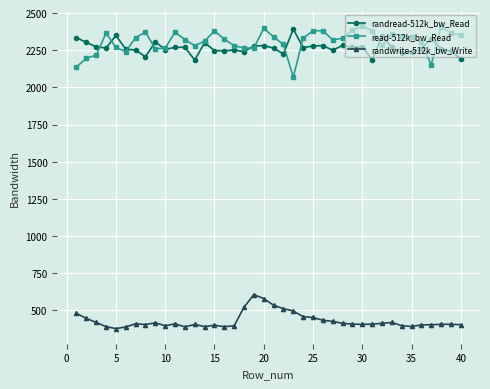

True or false: randread-512k_bw_Read and randwrite-512k_bw_Write intersect in this chart.

False